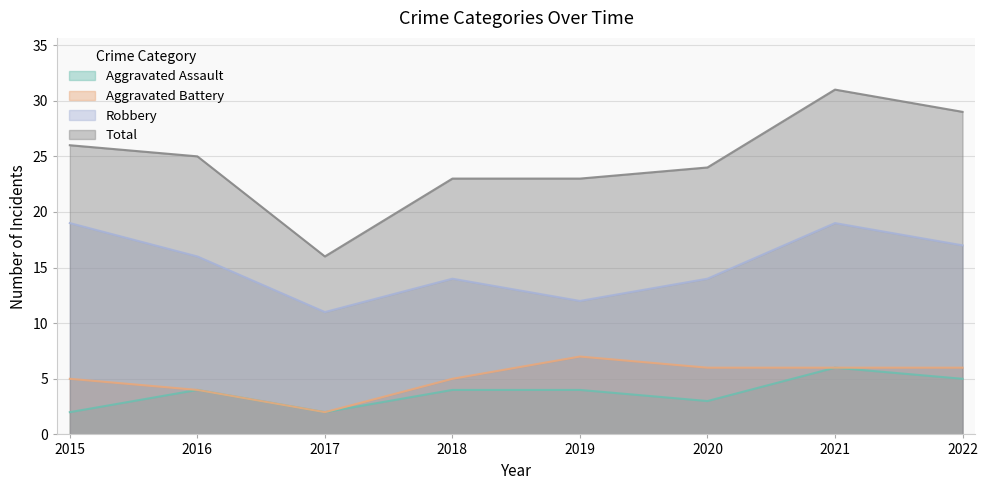

At how many categories does at least one series exceed 28?

2